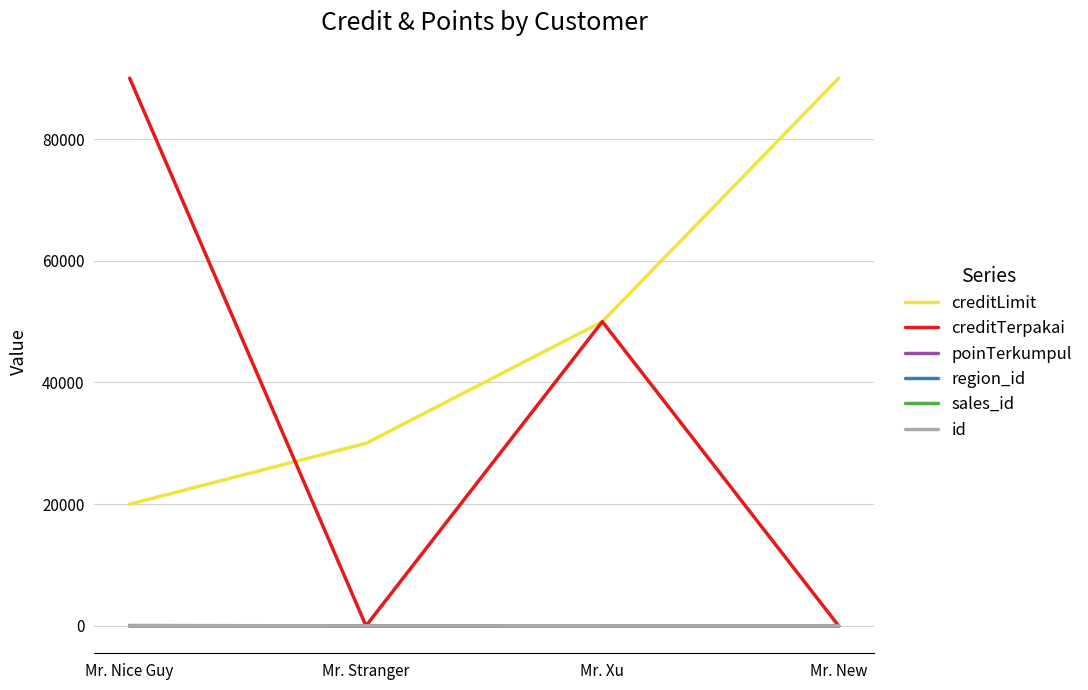

Which series changed the most between Mr. Stranger and Mr. New?

creditLimit